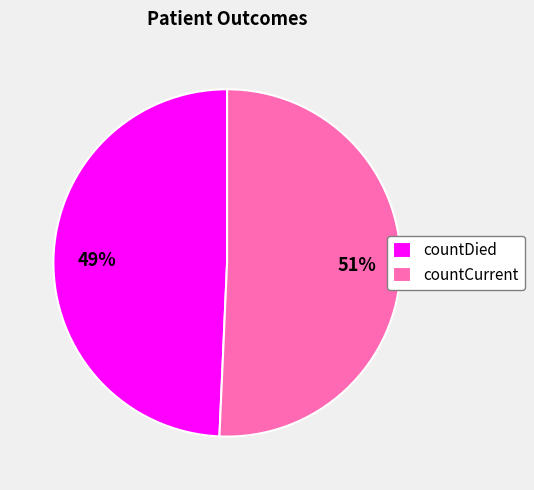

To the nearest percent, what is the combined percentage of countCurrent and countDied?

100%